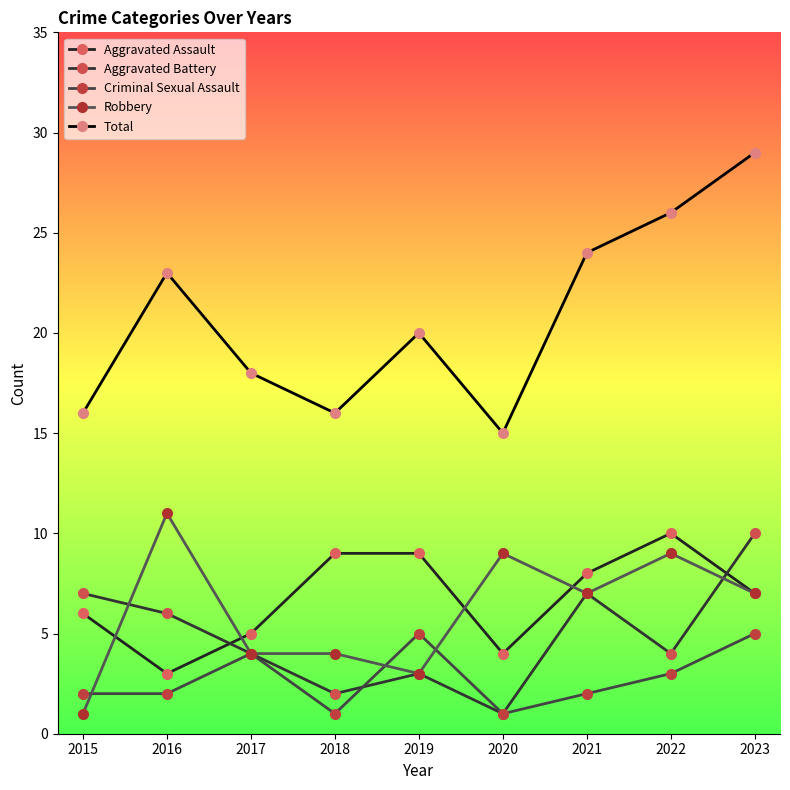

Does the chart have visible grid lines?

No